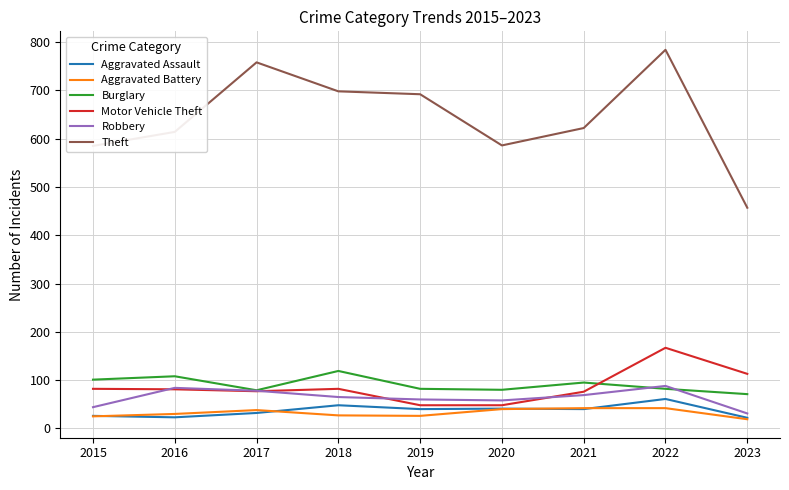

True or false: Theft and Aggravated Assault cross at least once.

False